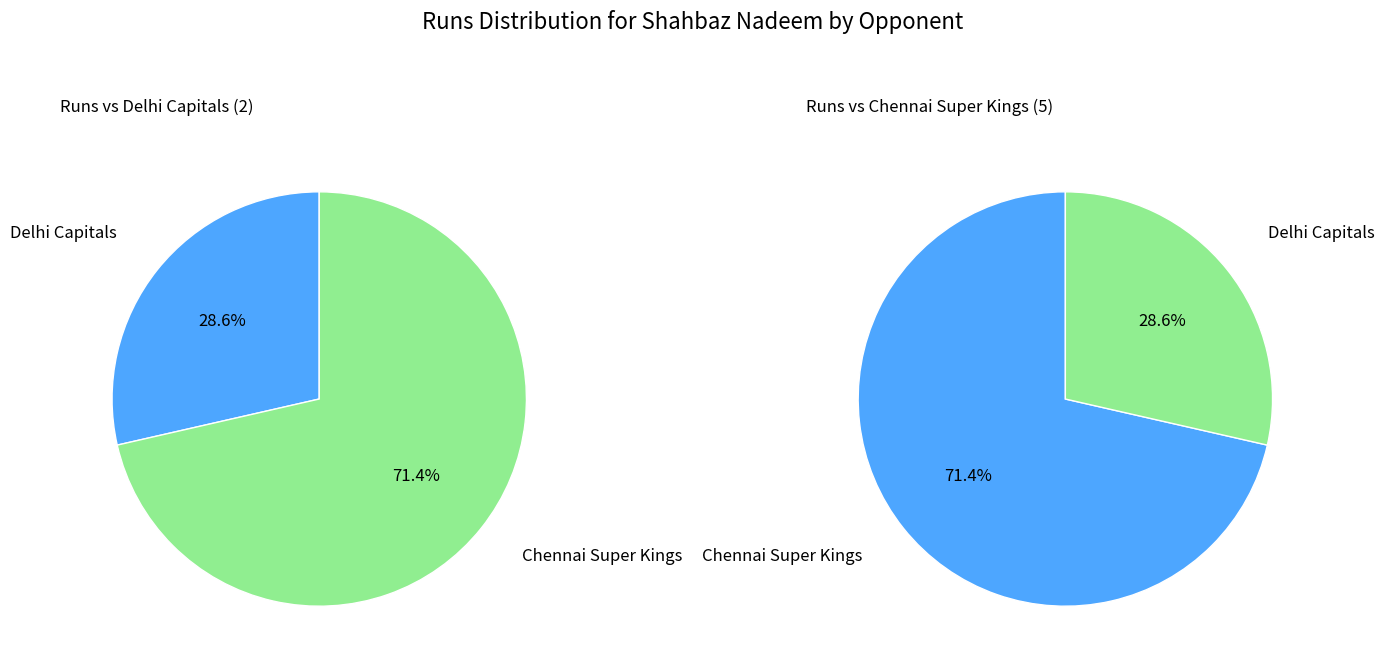

The Delhi Capitals slice represents 43% of the pie. True or false?

False